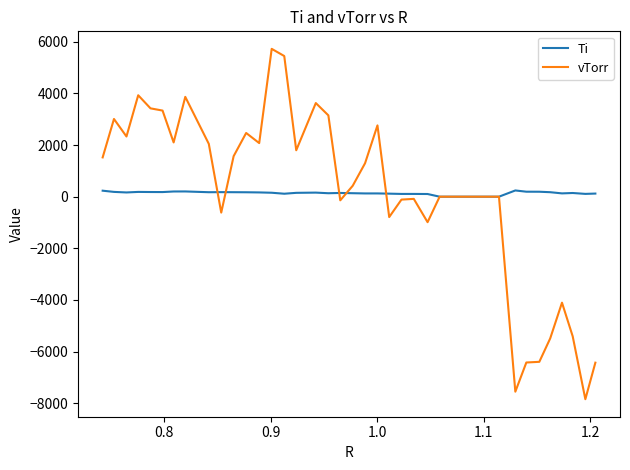

Which series has the widest spread of values?

vTorr